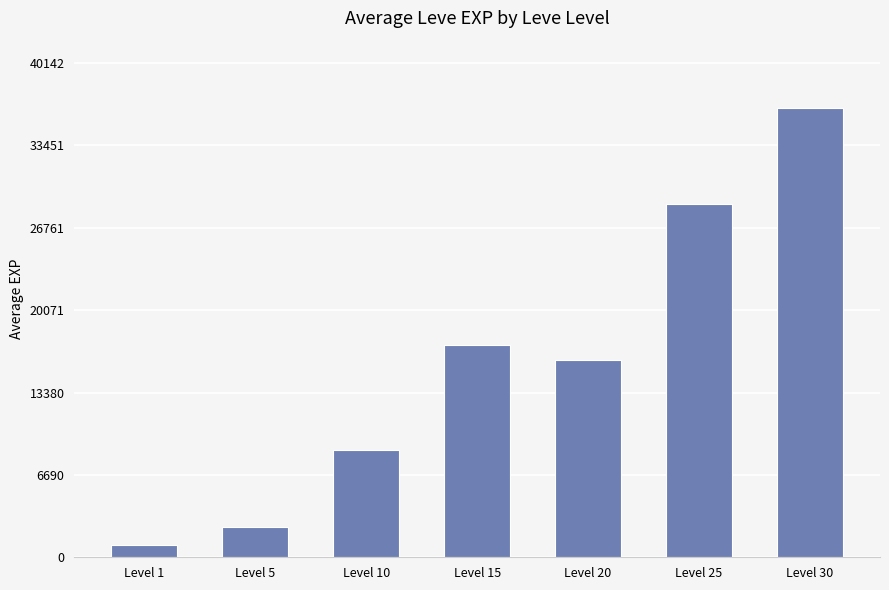

Where is the data nearest to the value 18757?

Level 15